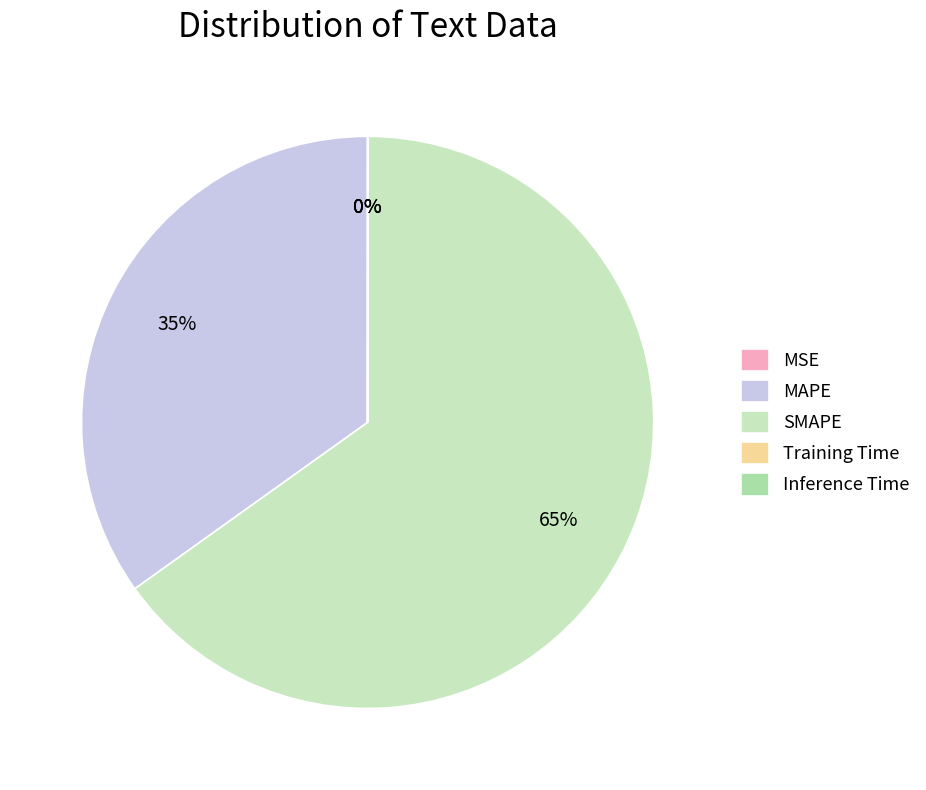

Is there a majority slice in this chart?

Yes